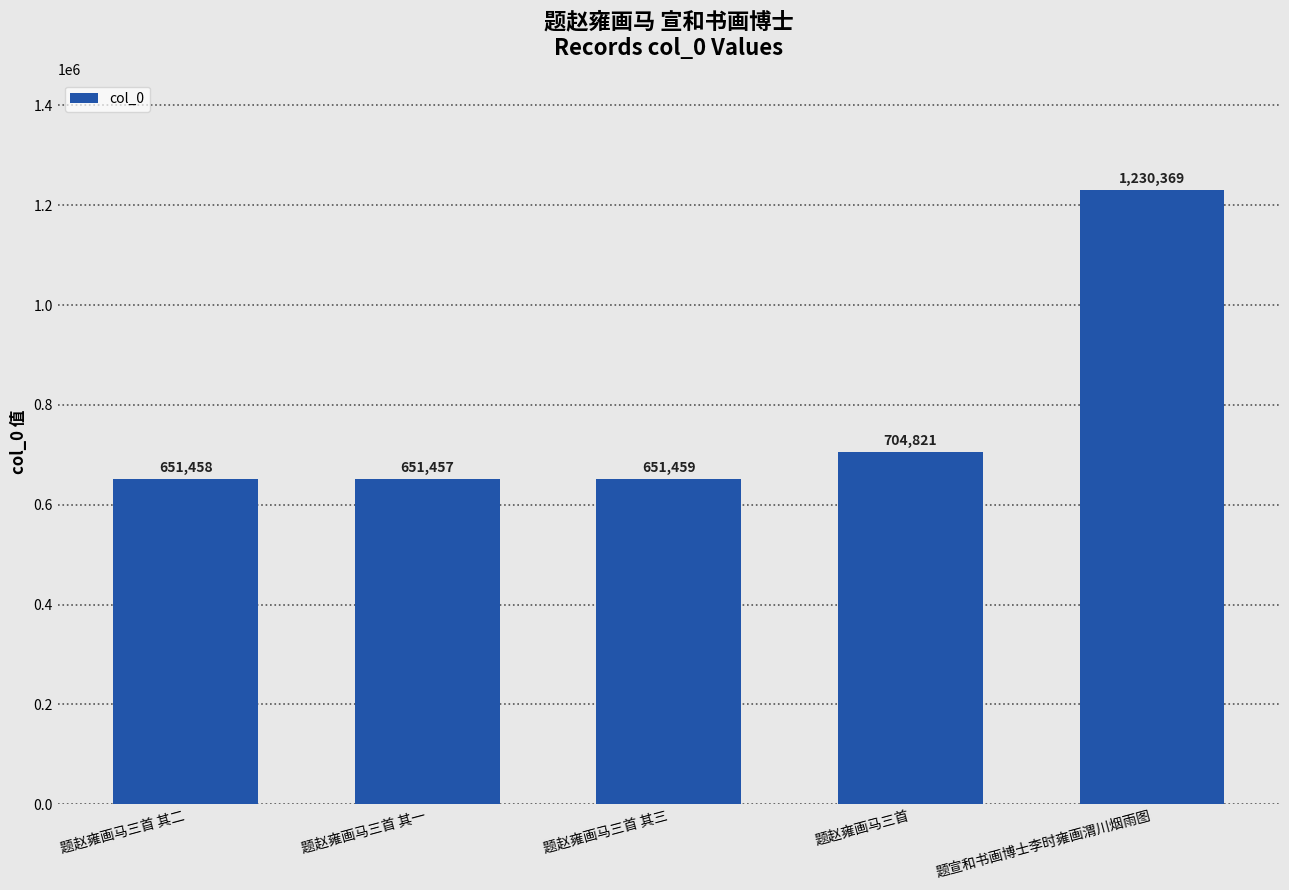

True or false: the data shows 651459 at 题赵雍画马三首 其三.

True